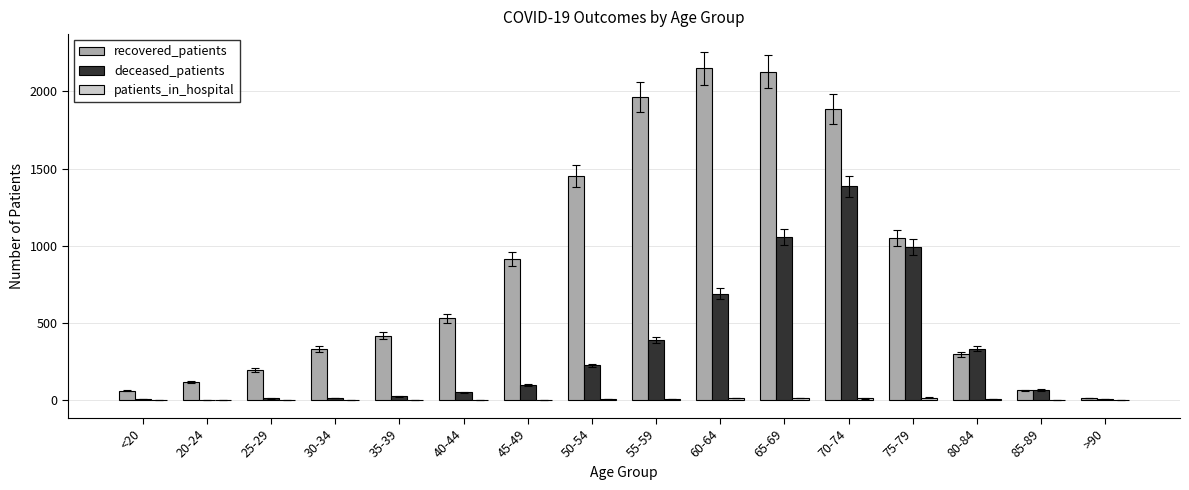

Which series has the largest range (max minus min)?

recovered_patients